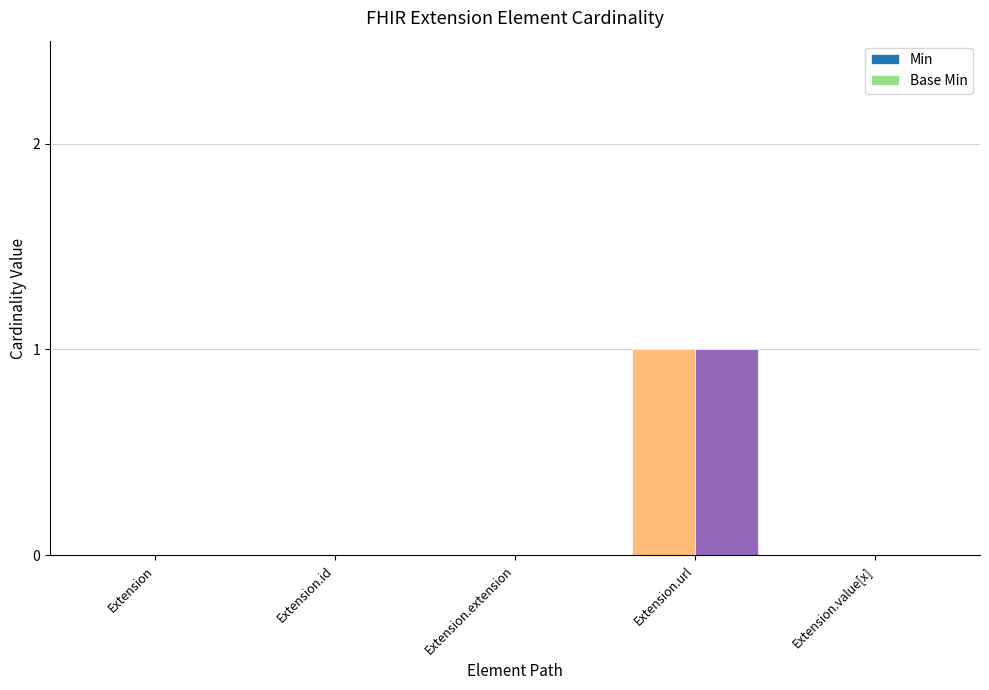

What is the approximate value of Min at Extension.url?

1